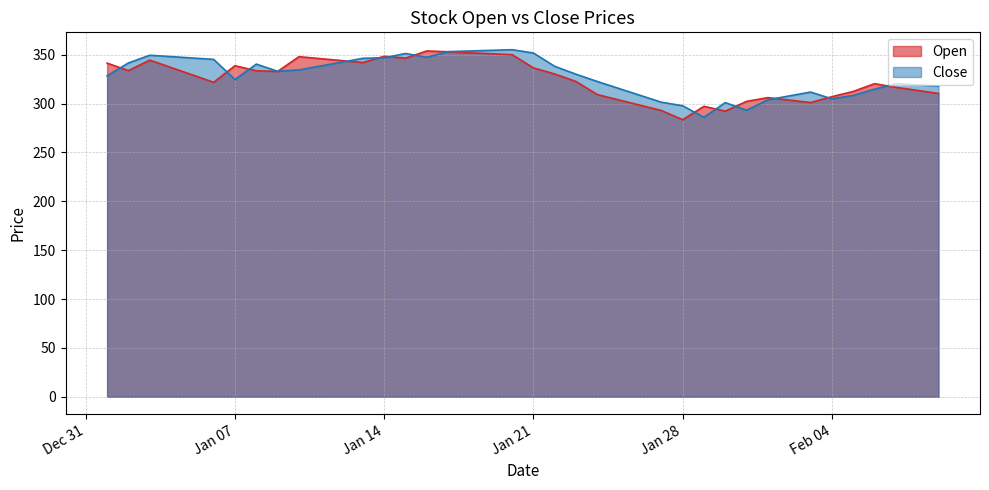

What is the difference between the second highest and second lowest values in the Close series?

61.3